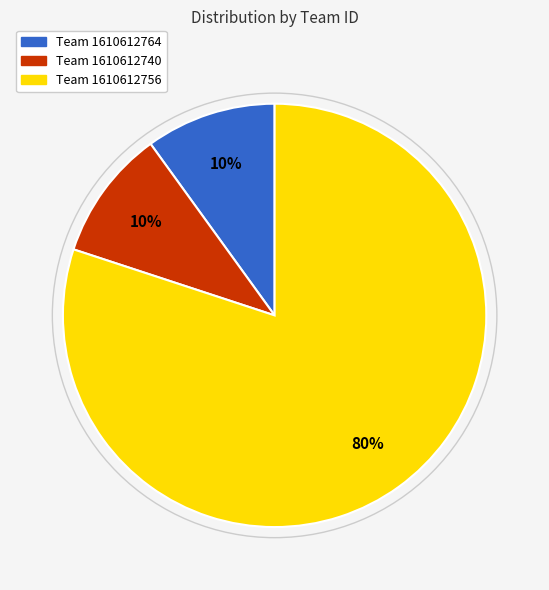

Does any single category account for the majority?

Yes